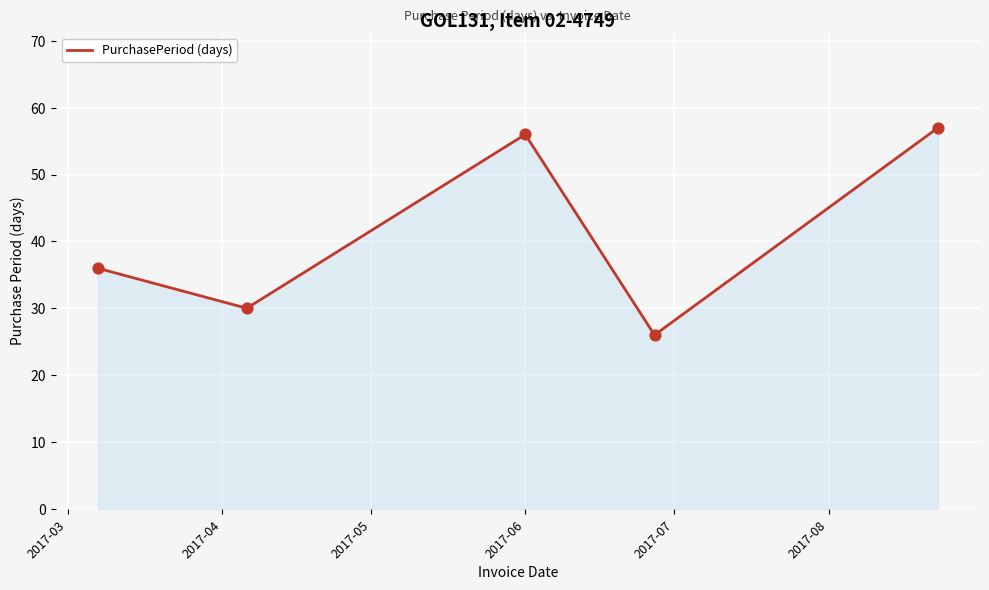

How many interior local valleys (lower than both neighbors) does the data have?

2